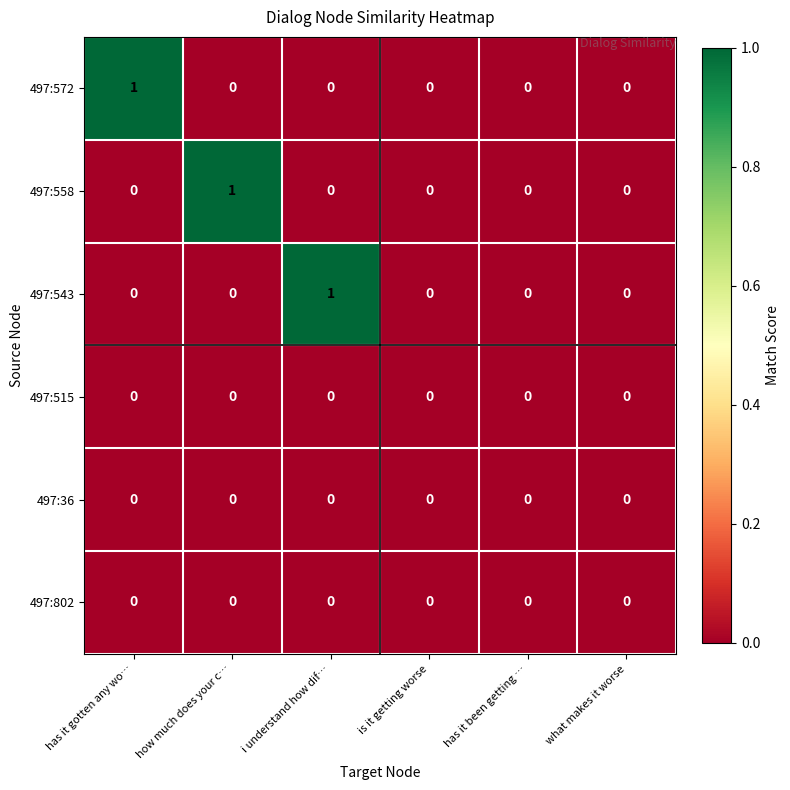

What is the total value across all series at has it gotten any wo…?

1